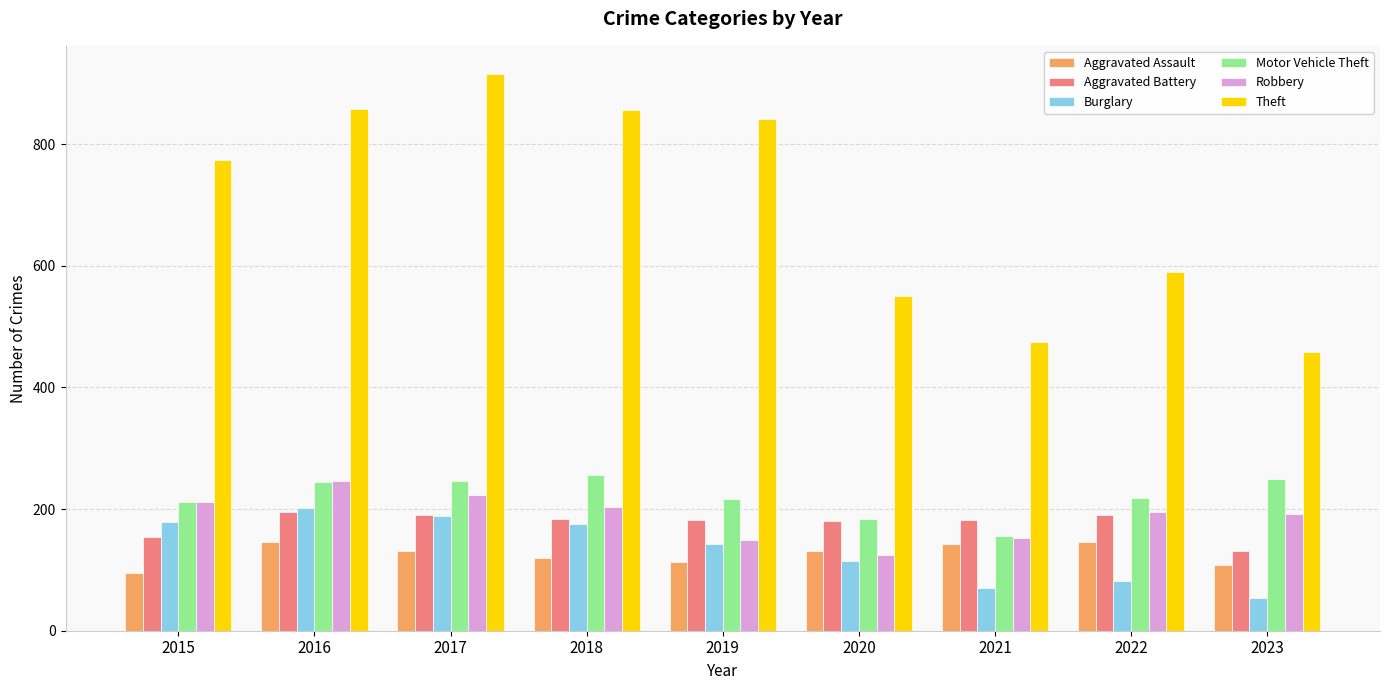

The value of Motor Vehicle Theft at 2018 is 256. True or false?

True